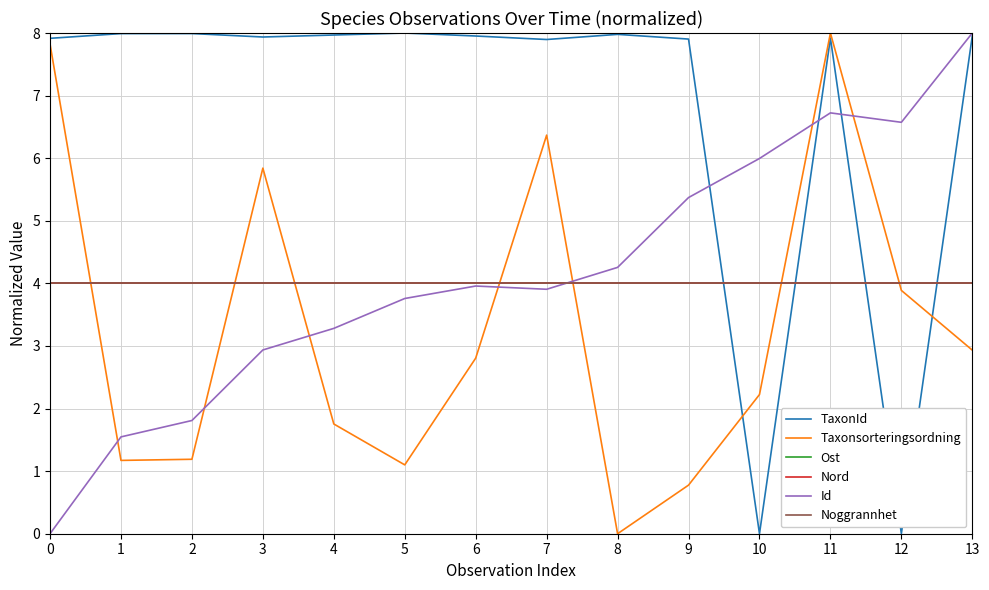

The Id series shows 2.7 at 11. True or false?

False